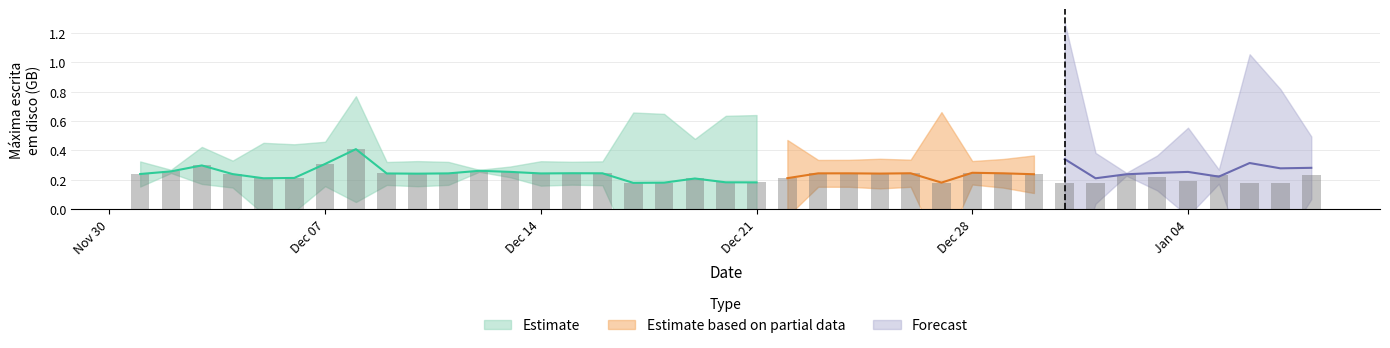

Read the PowerBI Forecast value at 2020-12-27.

0.3